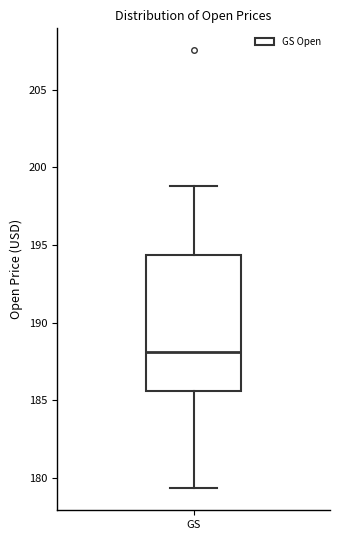

Where does the upper whisker of the box for GS end on the y-axis? The values are not printed on the chart, so give them approximately, as read against the axis.

199.0